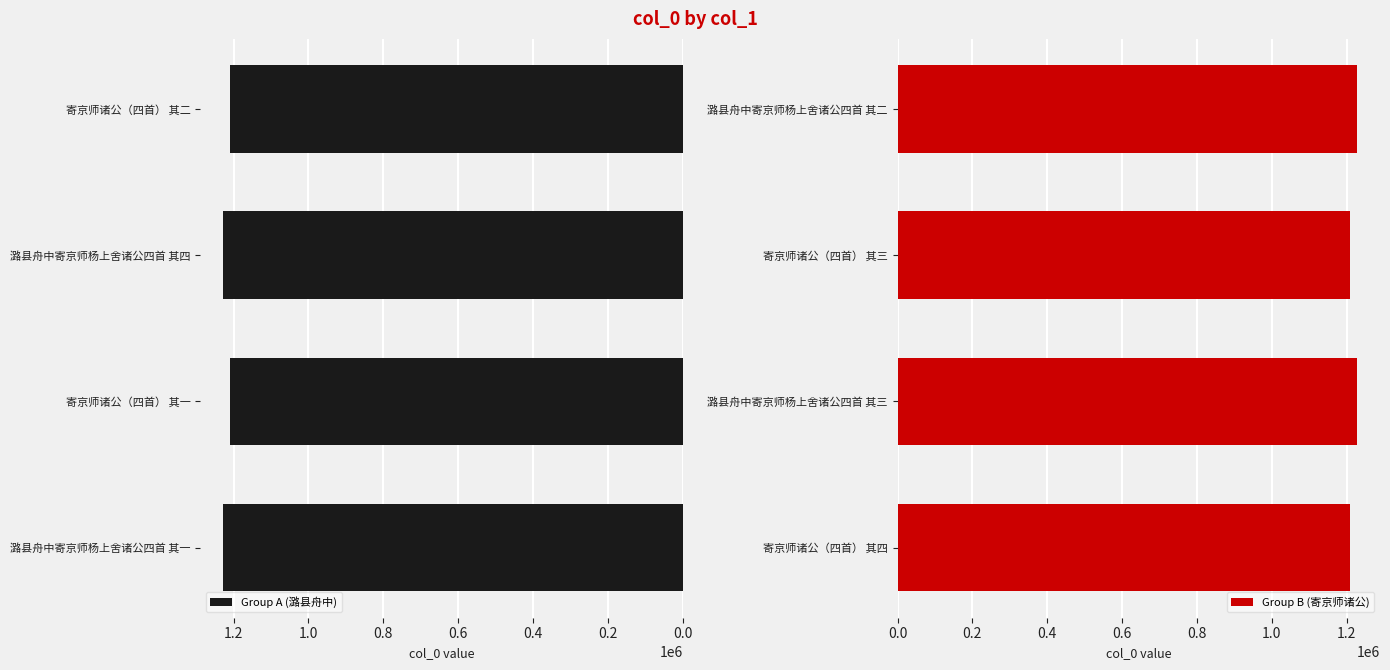

What is the difference between the maximum and minimum values in the Group B (寄京师诸公) series?

18722